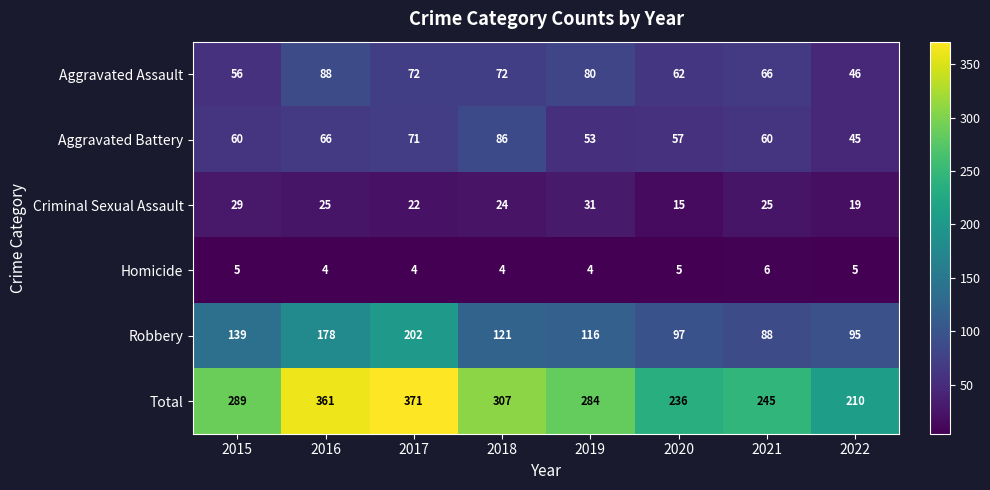

What is the smallest value displayed?

4